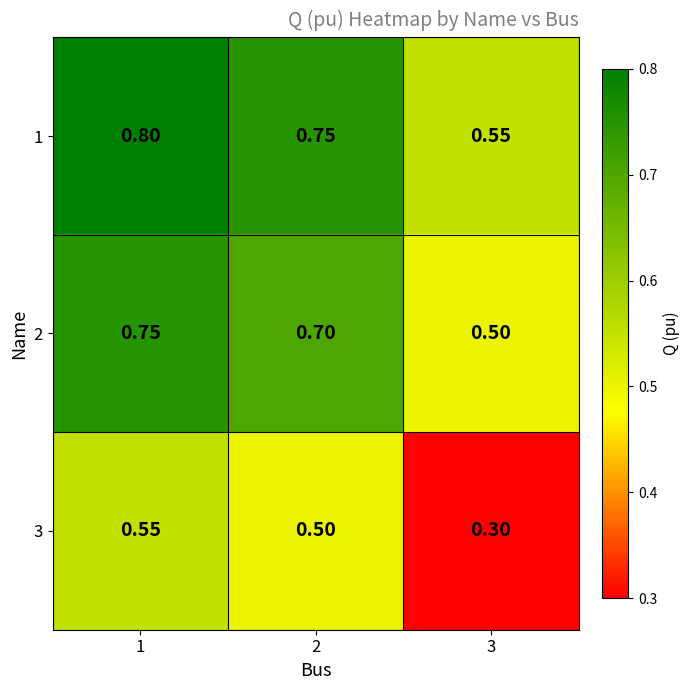

Is the value of 3 at 3 greater than the value of 2 at 3?

No